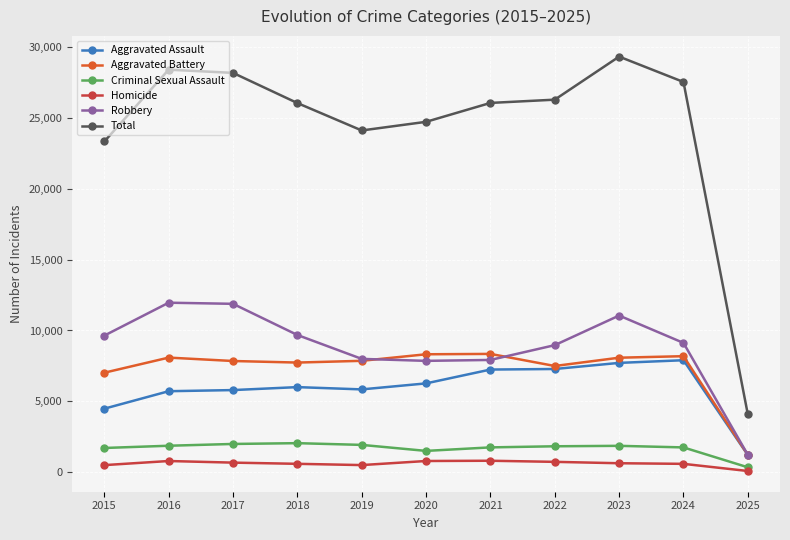

Where is Total nearest to the value 16704?

2015